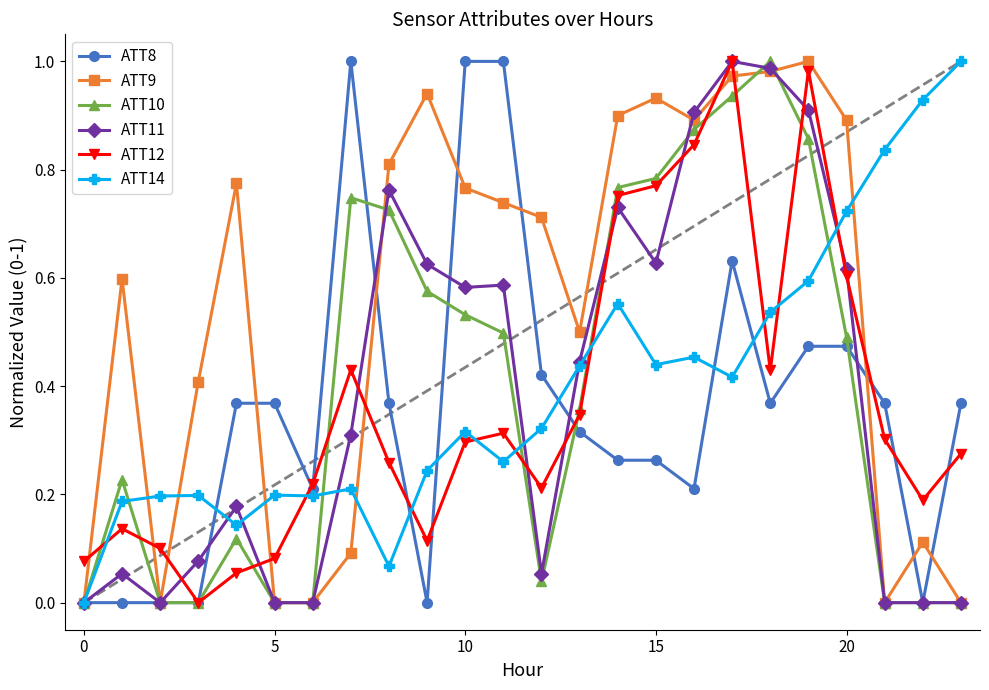

Which series has the largest total across all categories?

ATT9